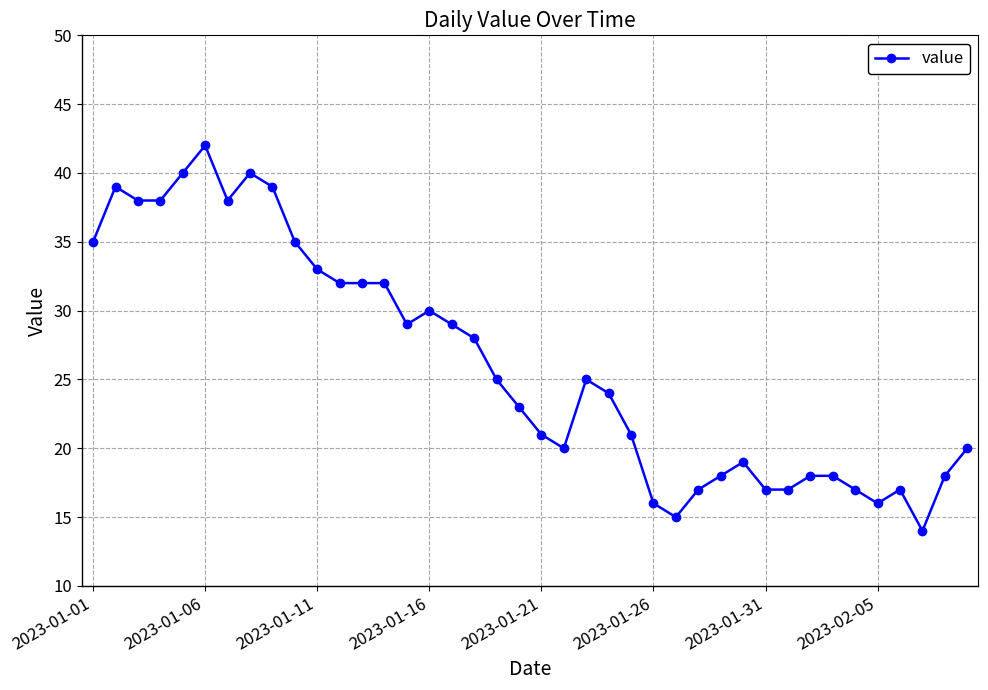

What is the average value?

26